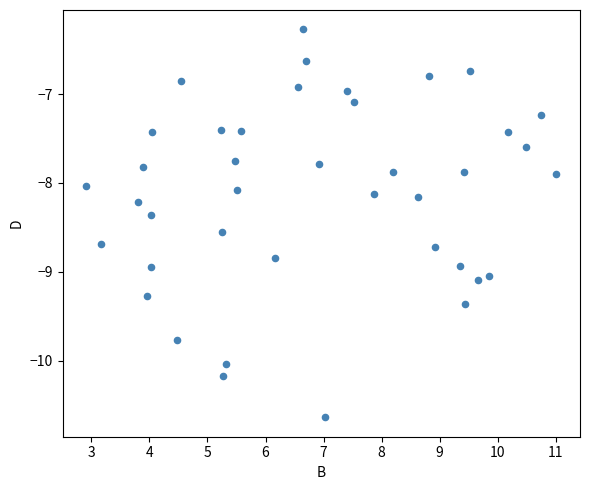

What is the range of X values (max minus min)?

8.1